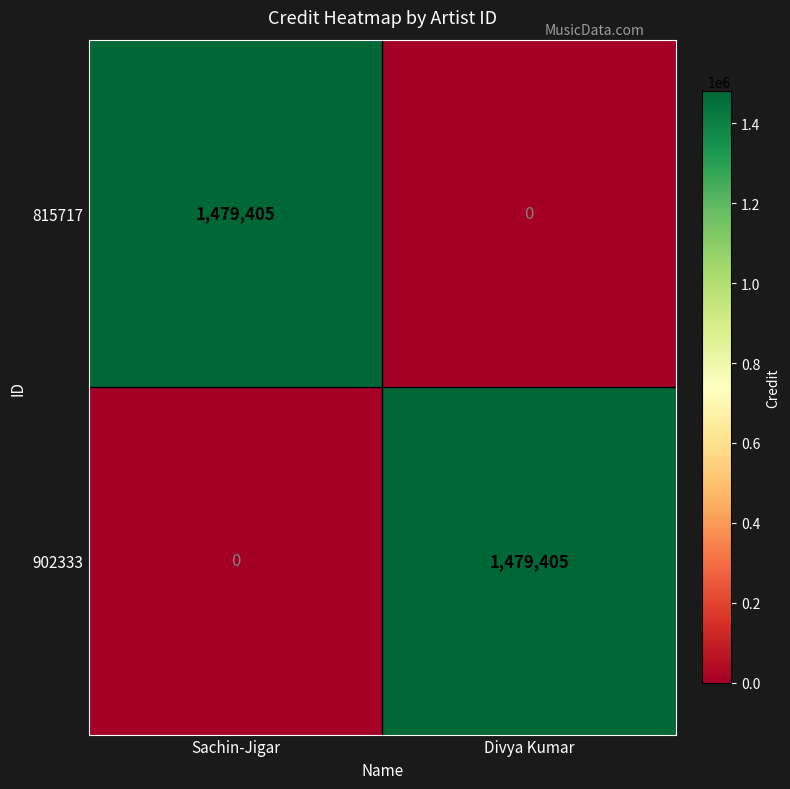

What is the sum of the 815717 values at Divya Kumar and Sachin-Jigar?

1479405